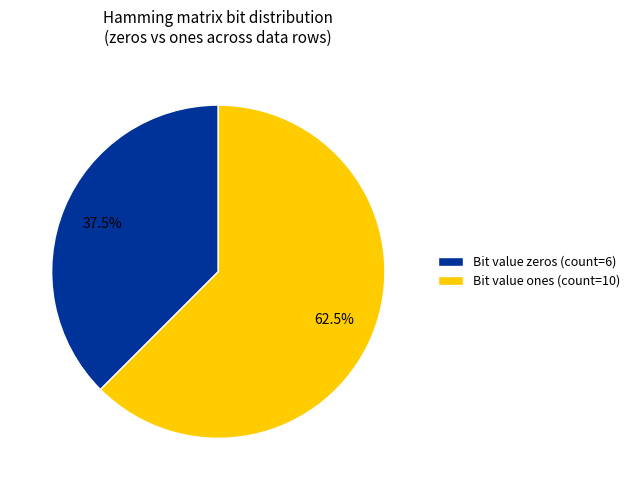

What is the ratio of the value at Bit value zeros (count=6) to the value at Bit value ones (count=10)?

0.6